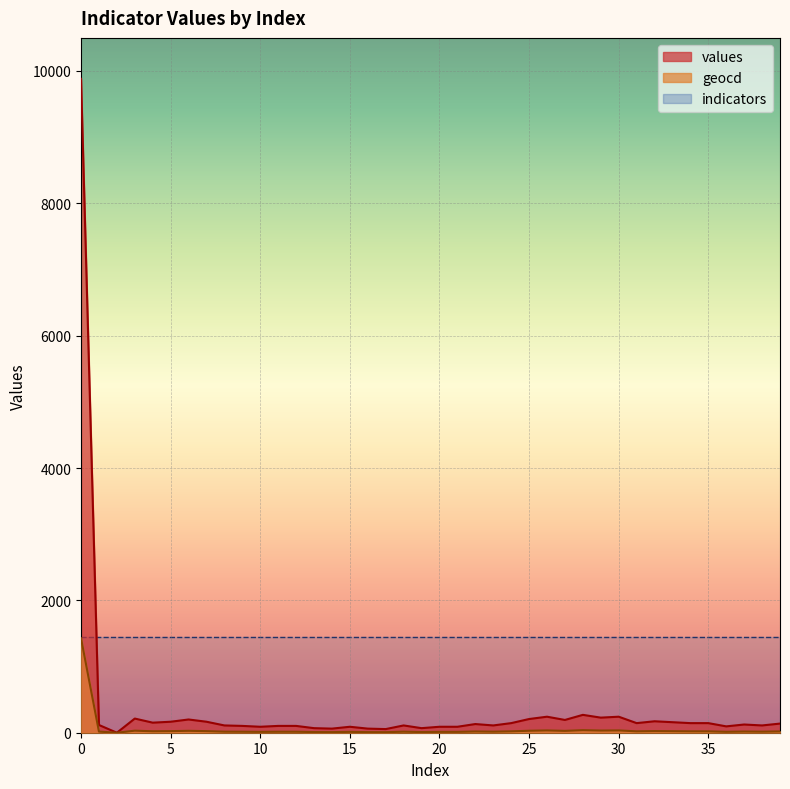

True or false: values has a value of 28 at 22.

False